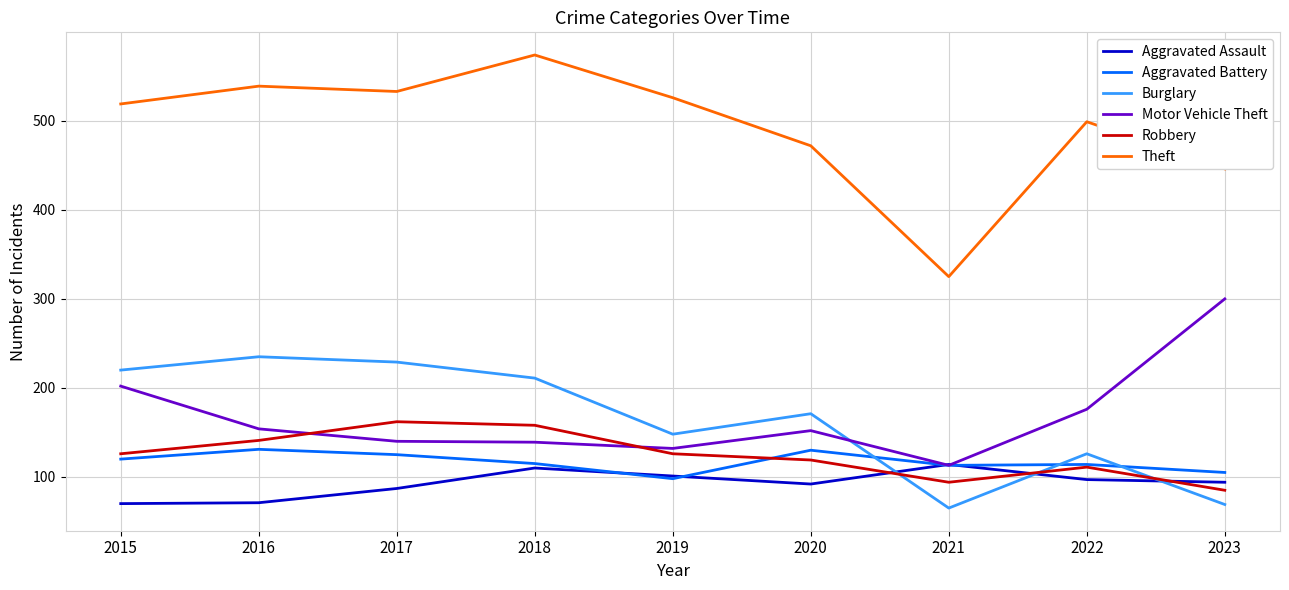

Which series has the largest total across all categories?

Theft